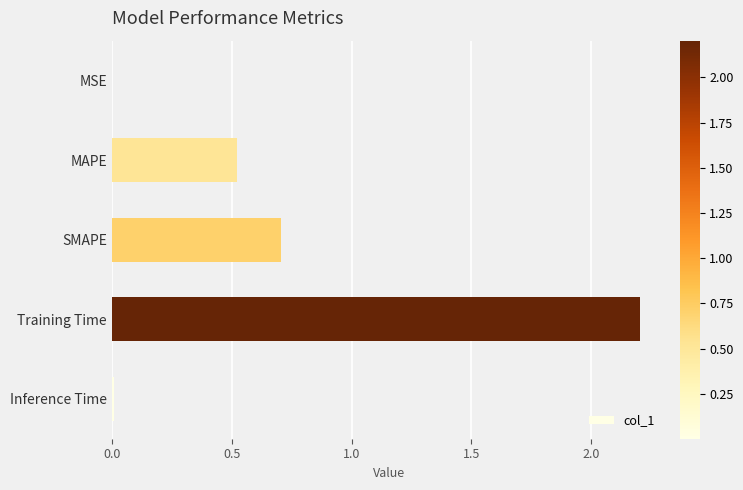

What is the greatest value displayed?

2.2